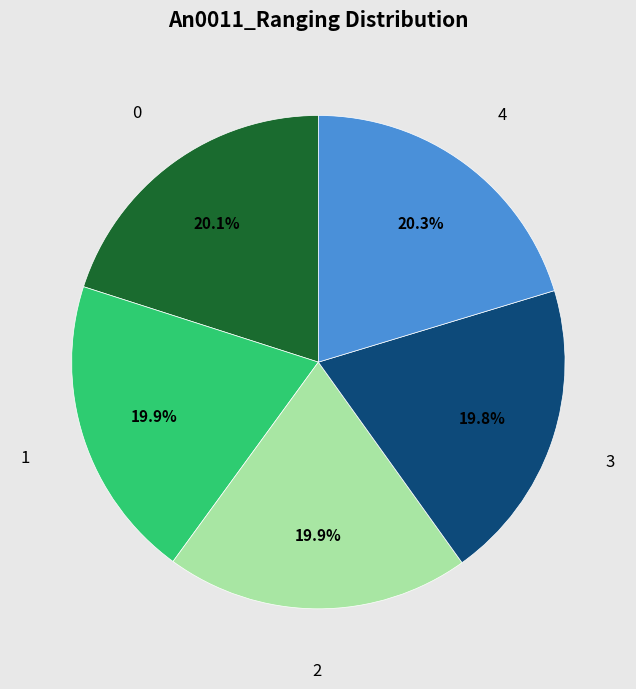

Is there a majority slice in this chart?

No